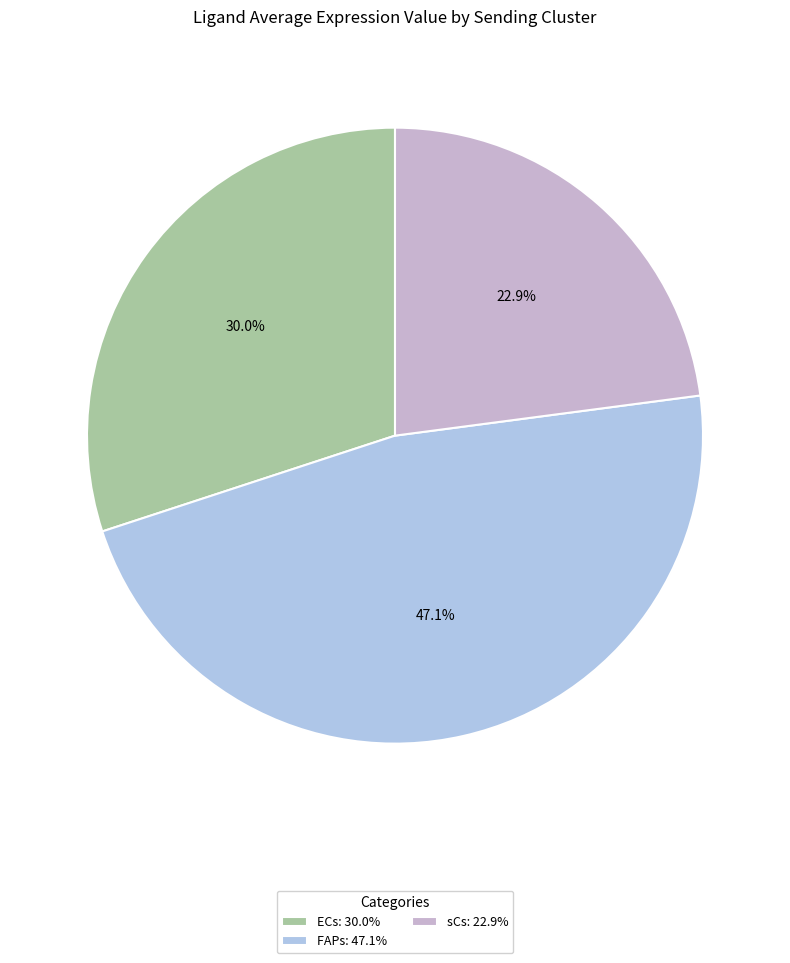

What is the largest slice in the pie chart?

FAPs